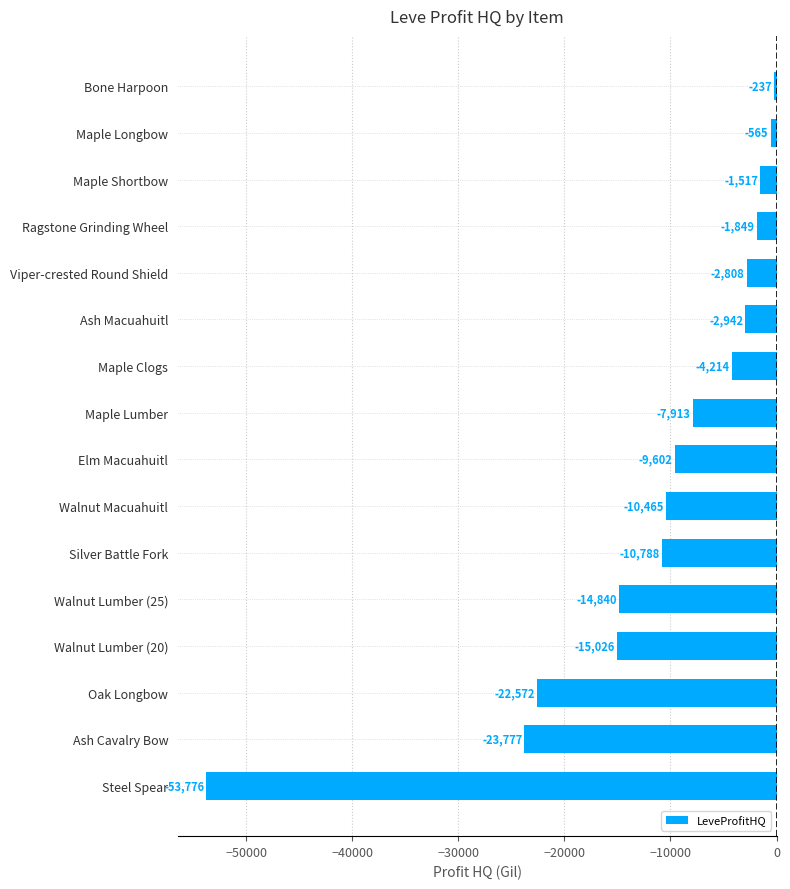

The value at Maple Lumber is -7912.8. True or false?

True